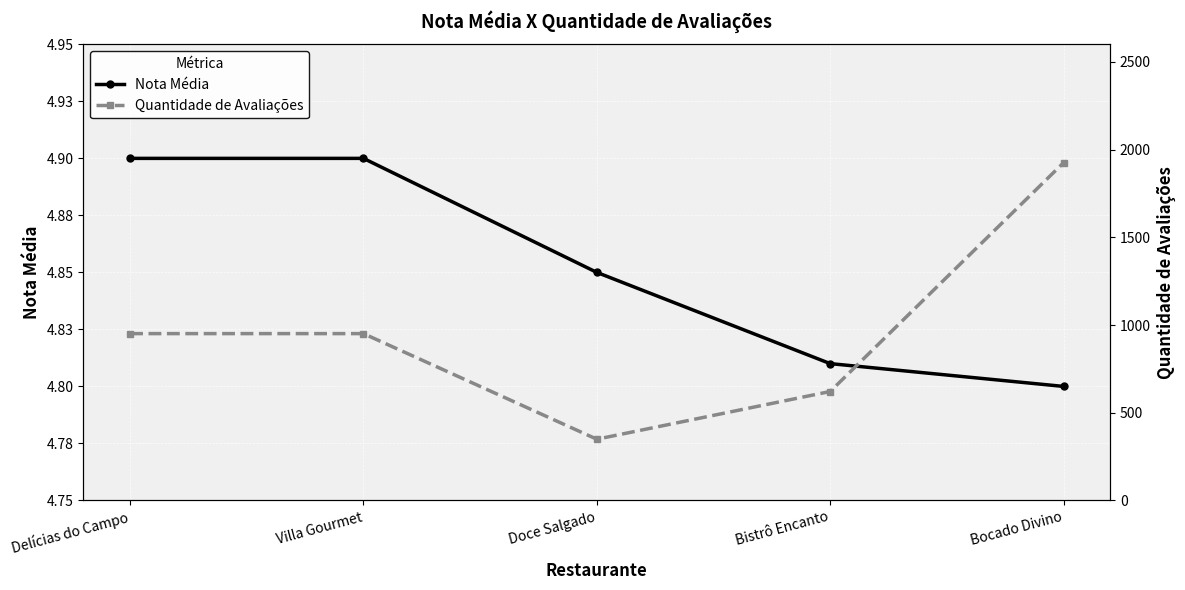

Is this an area chart (filled region under the line)?

No